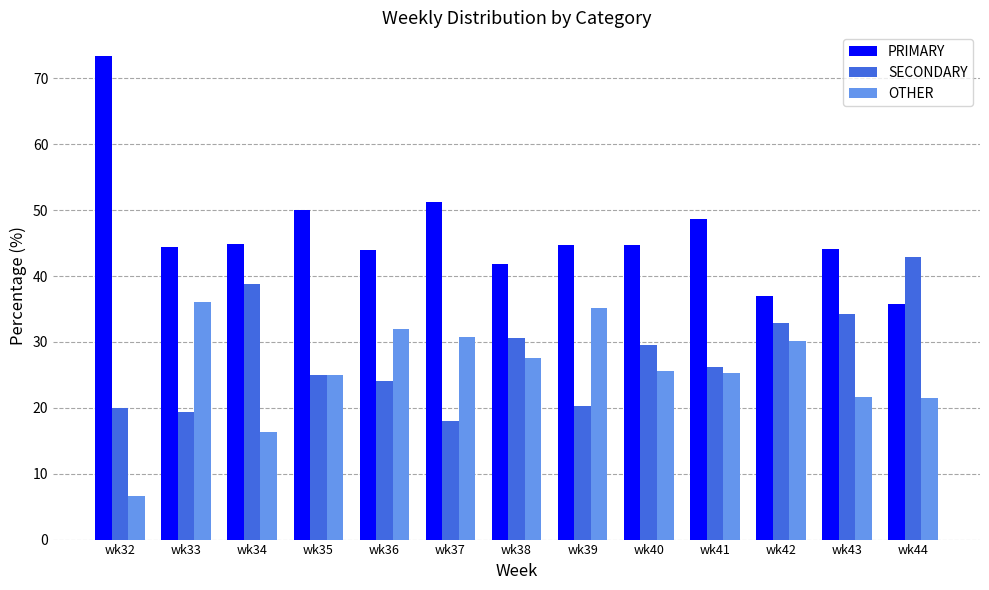

At which label does PRIMARY reach its peak?

wk32